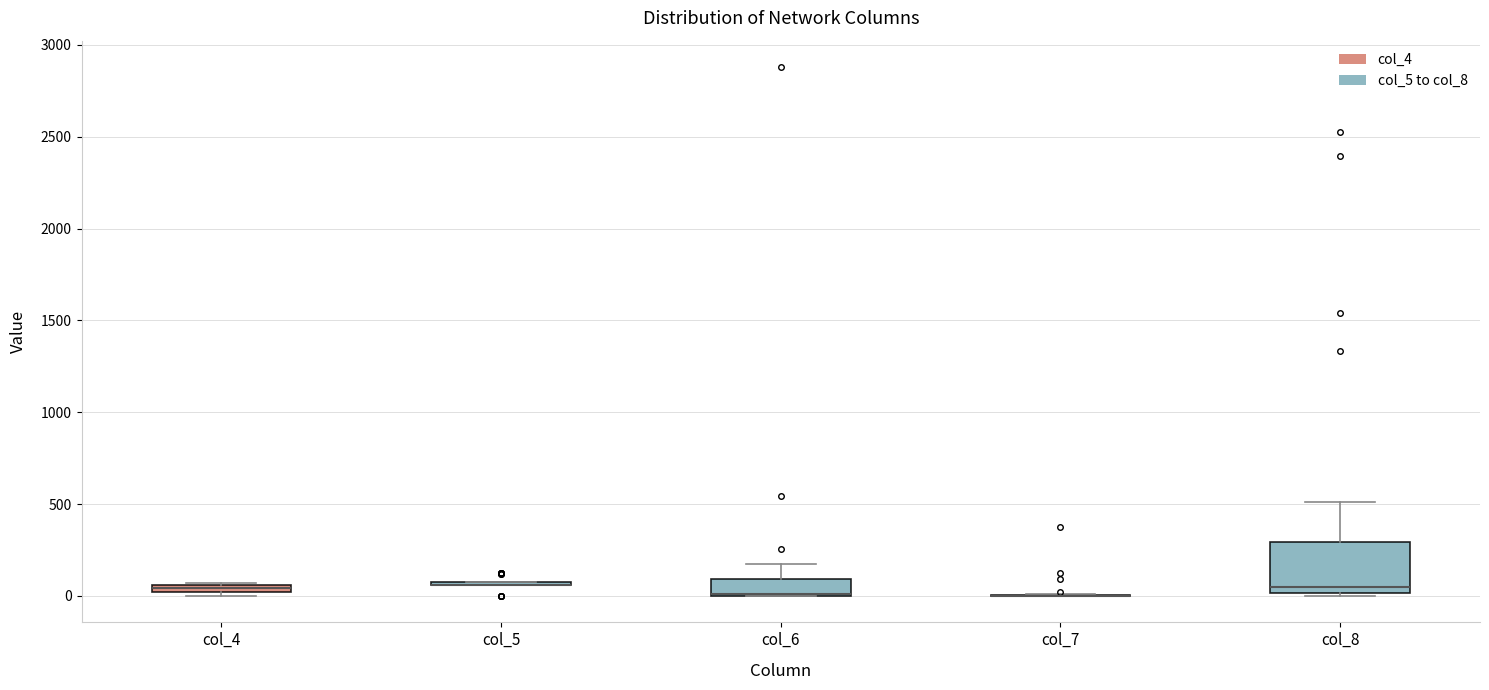

Where does the upper whisker of the box for col_6 end on the y-axis? The values are not printed on the chart, so give them approximately, as read against the axis.

150